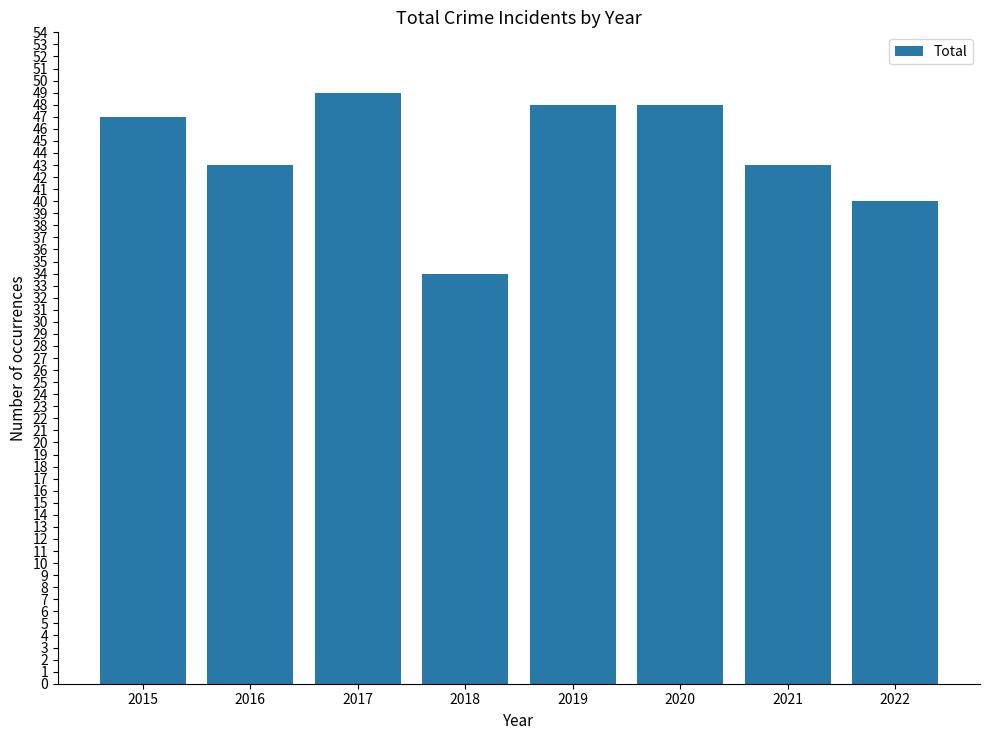

Approximately how many times larger is the value at 2020 compared to 2015?

1.0